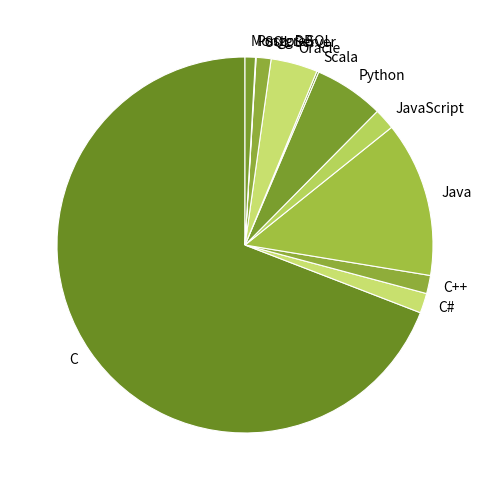

Between C++ and Java, which is larger?

Java